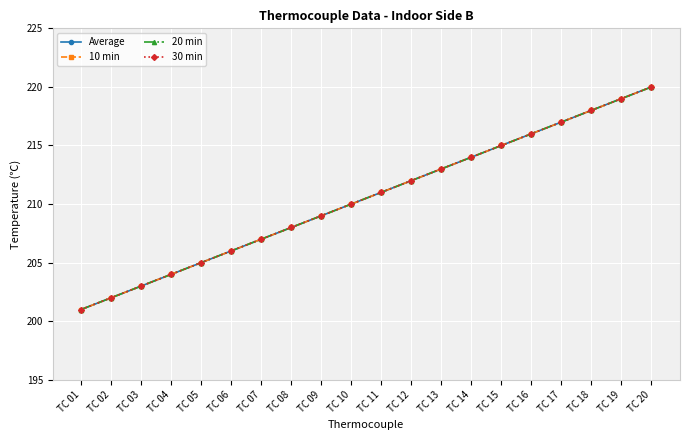

Between TC 03 and TC 13, which is larger?

TC 13